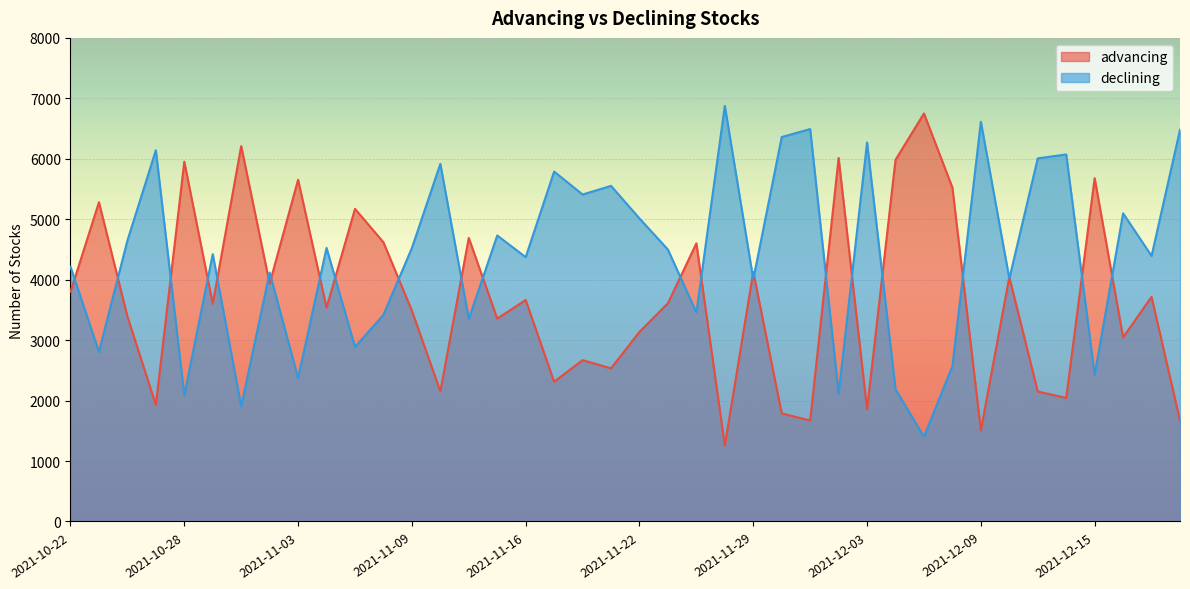

Rank the series by their maximum value, from lowest to highest.

advancing, declining